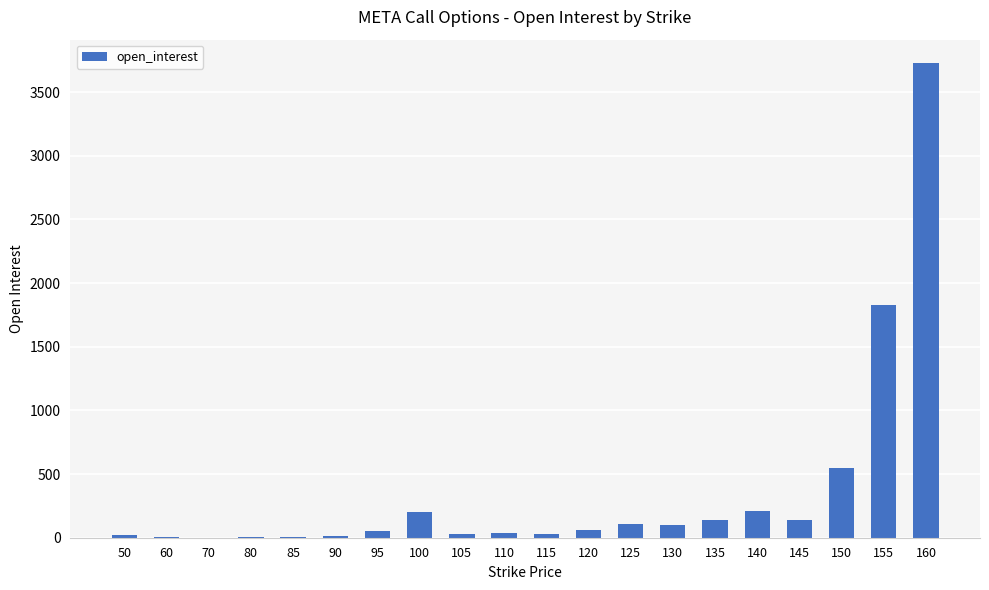

What is the sum of all values?

7246